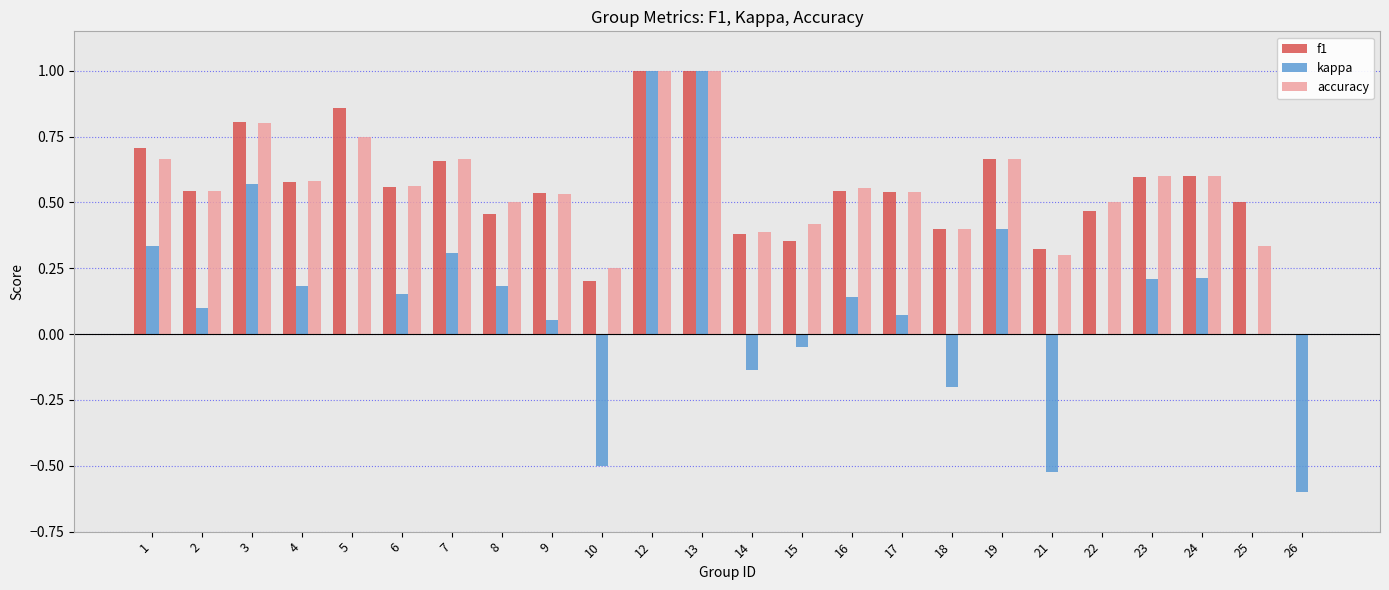

Which series has the widest spread of values?

kappa